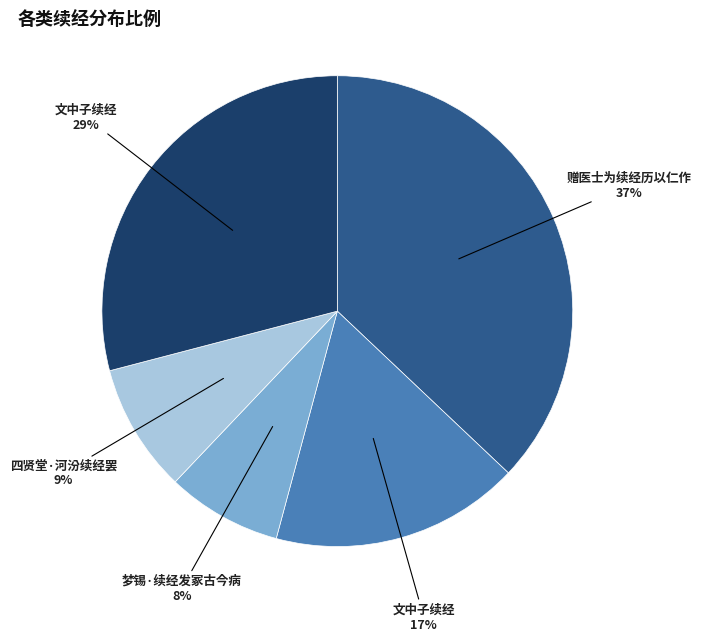

Is there any slice that represents more than half of the pie?

No